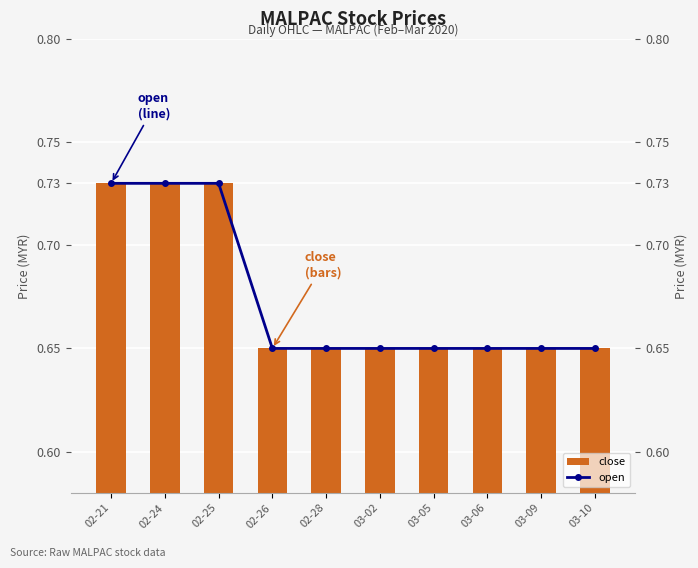

What is the value of the open bar at the 1st from the left?

0.7